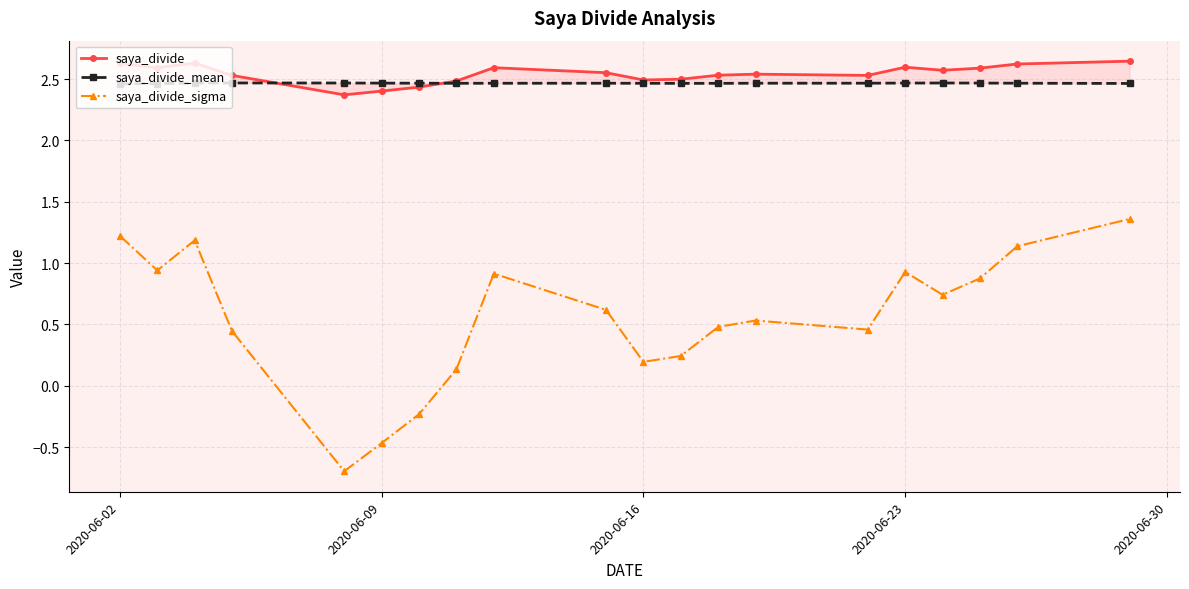

What is the difference between the second highest and second lowest values in the saya_divide_sigma series?

1.7